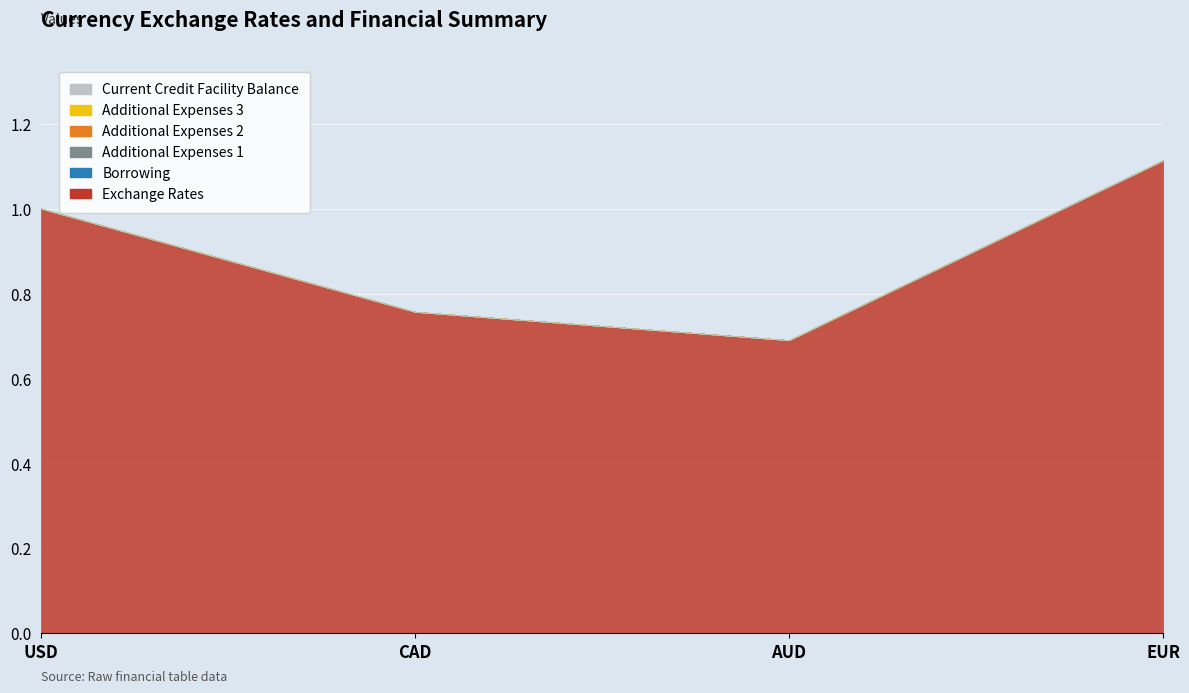

How many series are shown in this chart?

6